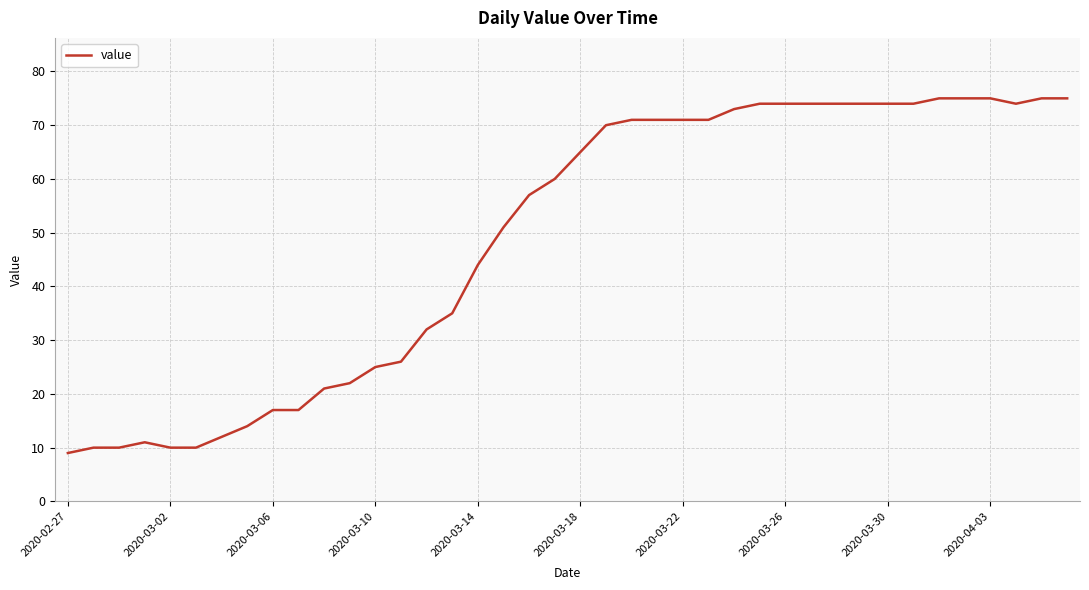

What is the greatest value displayed?

75